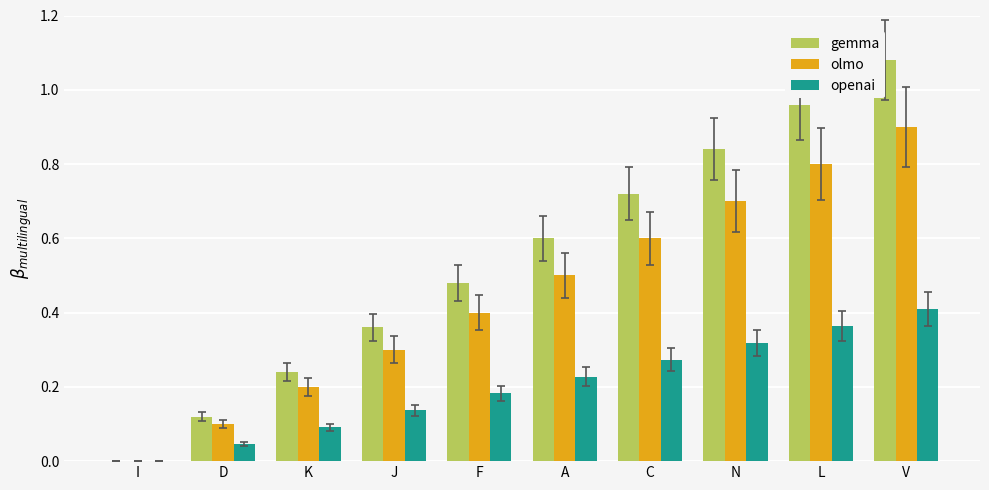

What is the sum of all gemma values?

5.4